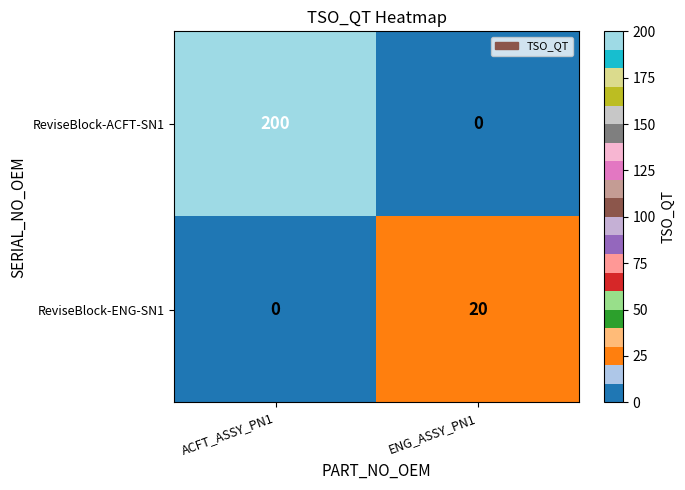

Rank the series by their average value, from lowest to highest.

ReviseBlock-ENG-SN1, ReviseBlock-ACFT-SN1